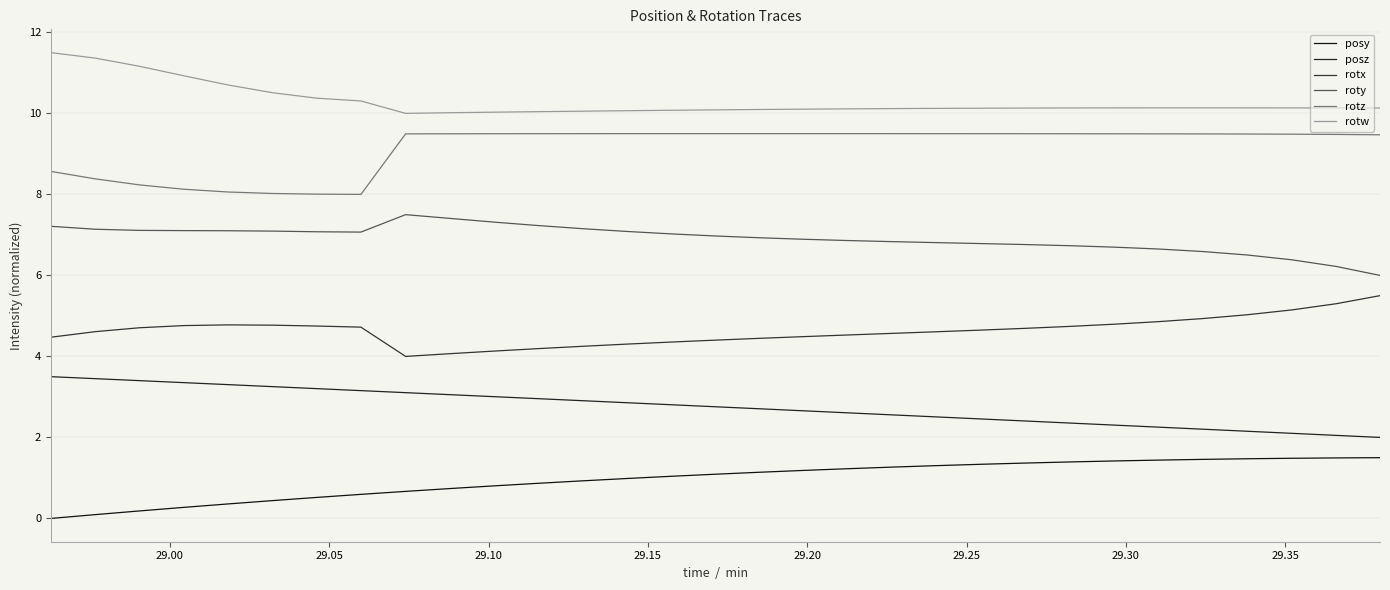

True or false: rotw and roty cross at least once.

False